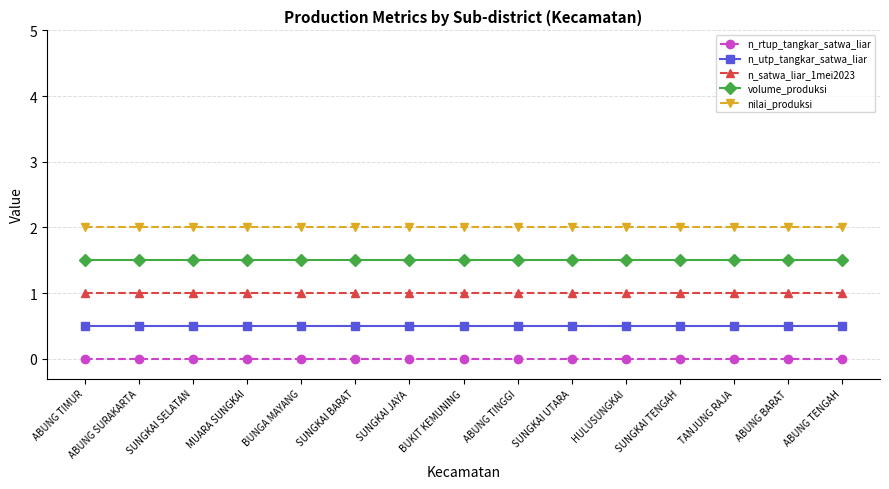

Reading left to right, what are all the values shown in this chart?

n_rtup_tangkar_satwa_liar: 0.0	0.0	0.0	0.0	0.0	0.0	0.0	0.0	0.0	0.0	0.0	0.0	0.0	0.0	0.0
n_utp_tangkar_satwa_liar: 0.5	0.5	0.5	0.5	0.5	0.5	0.5	0.5	0.5	0.5	0.5	0.5	0.5	0.5	0.5
n_satwa_liar_1mei2023: 1.0	1.0	1.0	1.0	1.0	1.0	1.0	1.0	1.0	1.0	1.0	1.0	1.0	1.0	1.0
volume_produksi: 1.5	1.5	1.5	1.5	1.5	1.5	1.5	1.5	1.5	1.5	1.5	1.5	1.5	1.5	1.5
nilai_produksi: 2.0	2.0	2.0	2.0	2.0	2.0	2.0	2.0	2.0	2.0	2.0	2.0	2.0	2.0	2.0